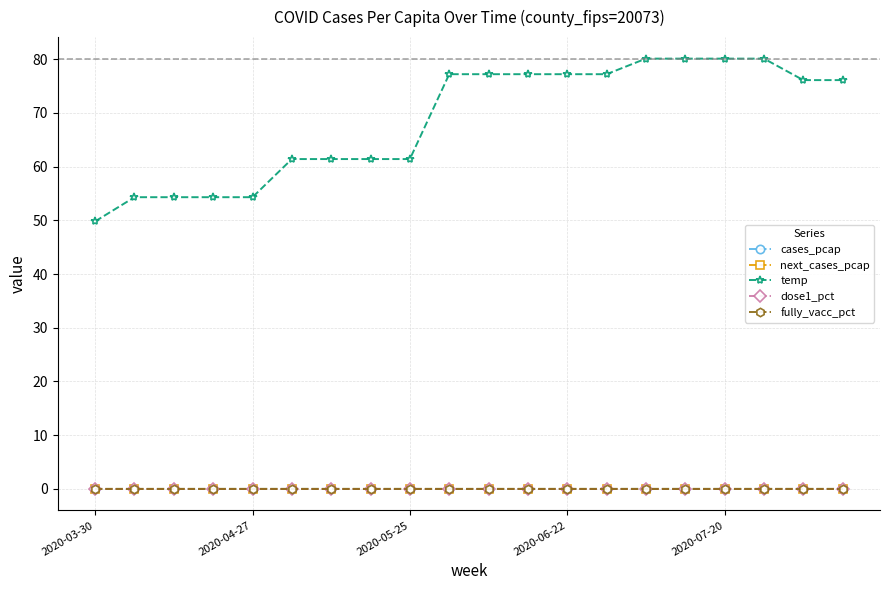

Does the chart have visible grid lines?

Yes